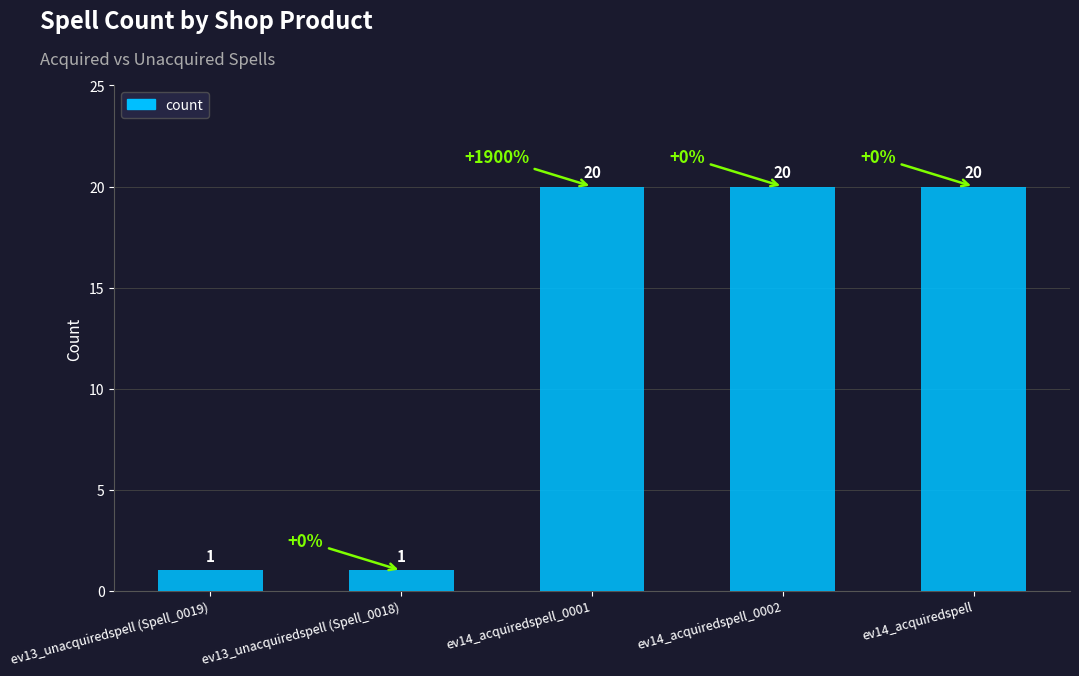

What is the approximate value at ev14_acquiredspell_0002, to the nearest 10?

20